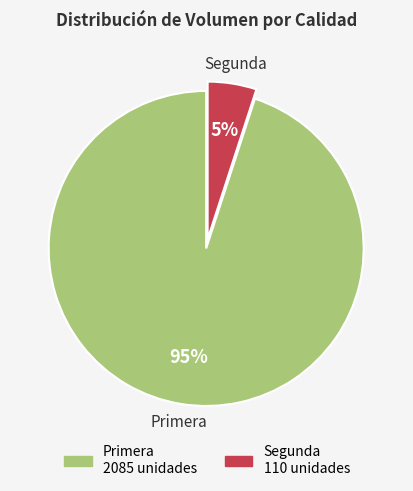

Rank the categories by value from highest to lowest.

Primera, Segunda